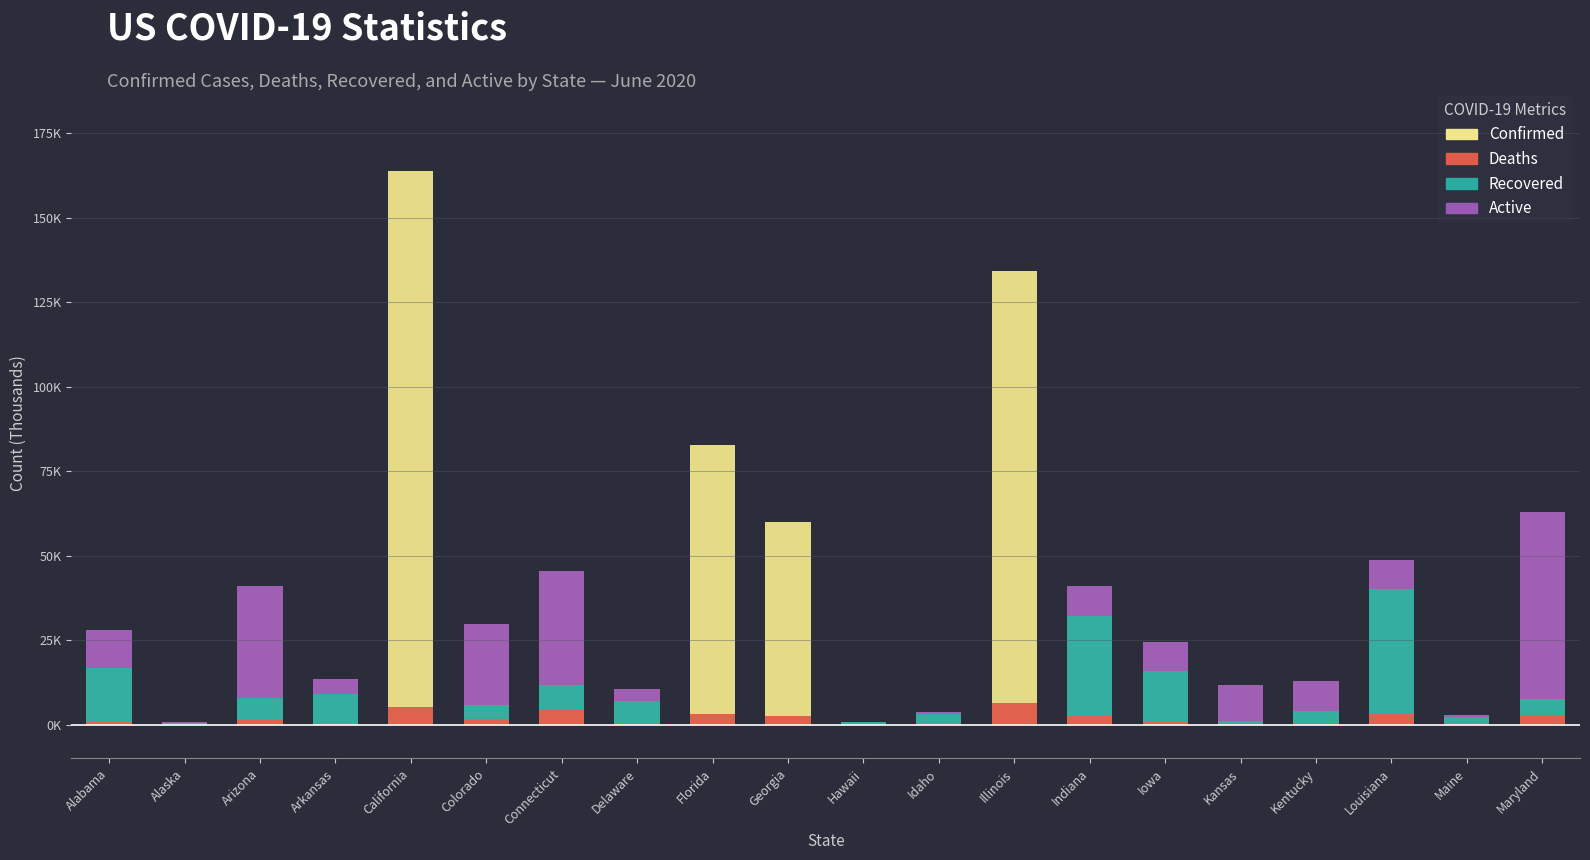

What is the label of the 14th bar from the left?

Indiana